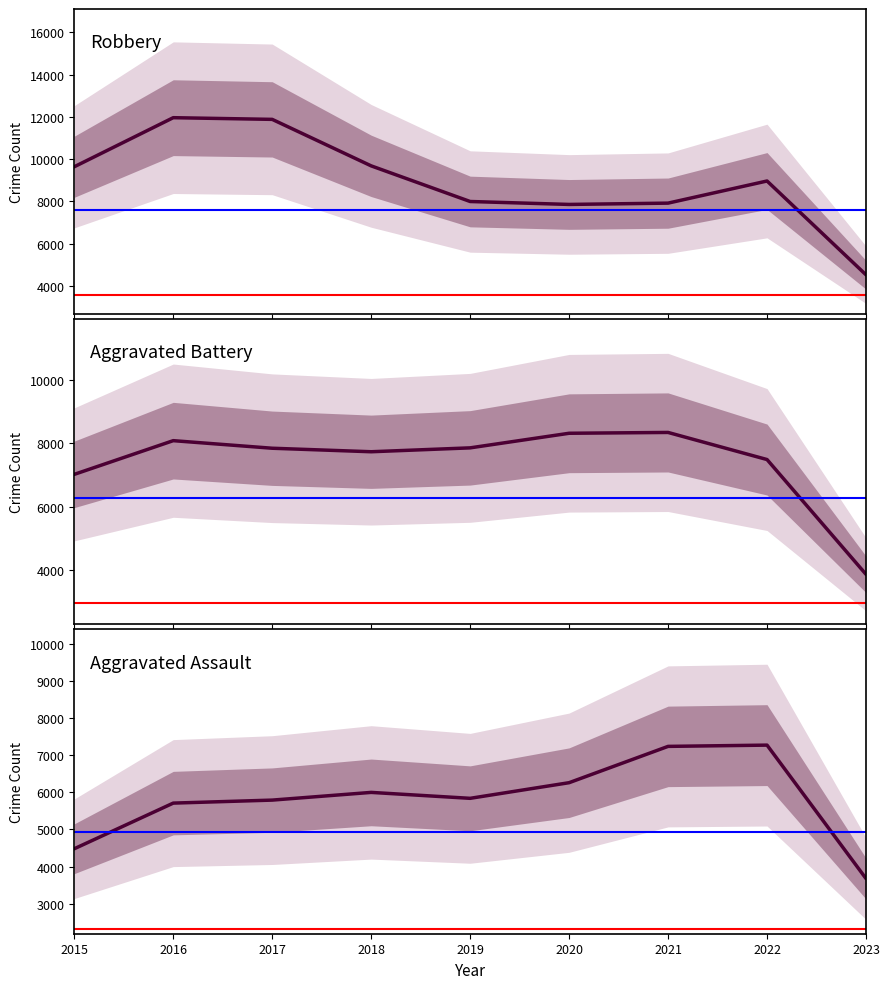

True or false: Robbery has a value of 7855 at 2020.

True